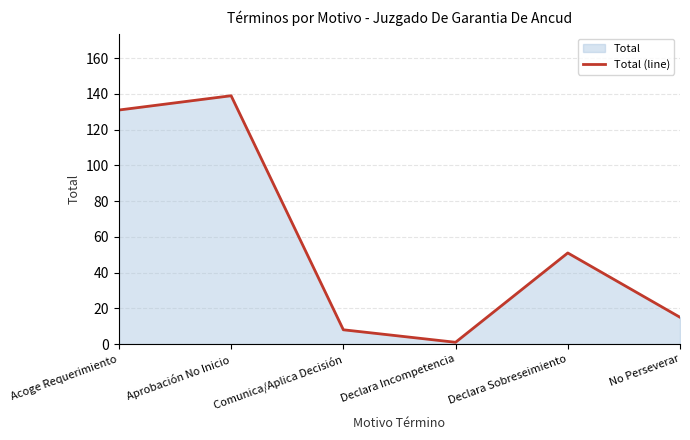

At which category does the chart reach its peak across all series?

Aprobación No Inicio